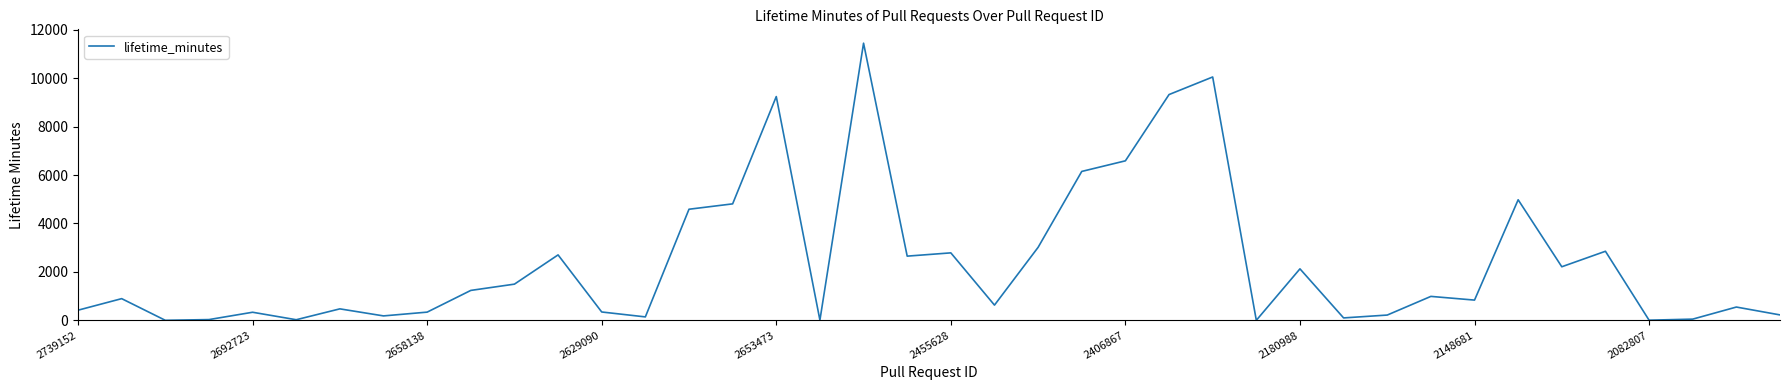

What is the maximum value shown in the chart?

11447